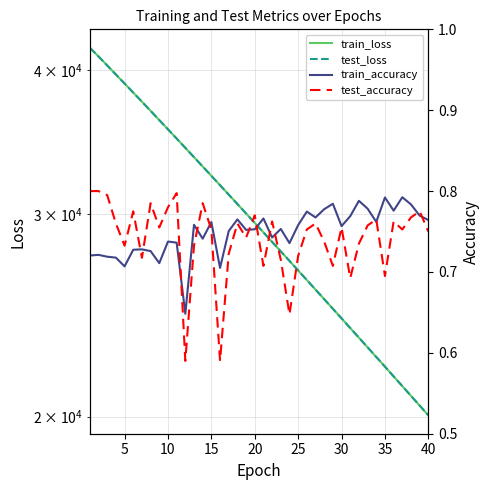

The train_accuracy series shows 1.0 at 25. True or false?

False